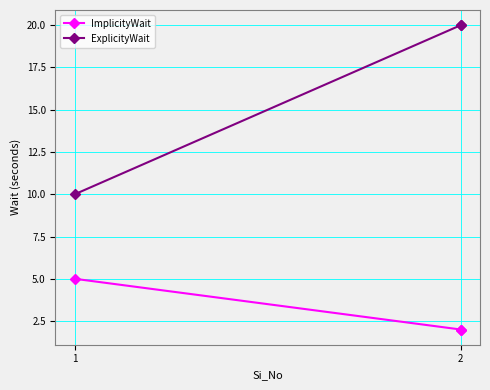

What is the difference between the highest and lowest values at 2?

18